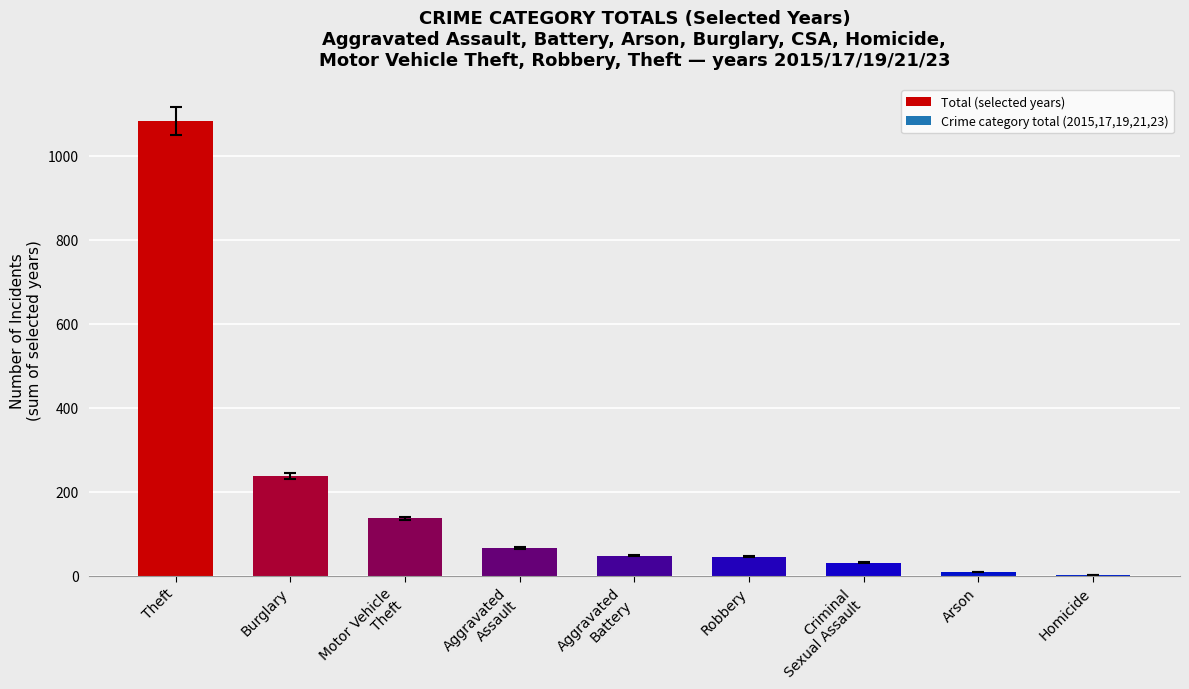

Between Aggravated
Battery and Theft, which is larger?

Theft